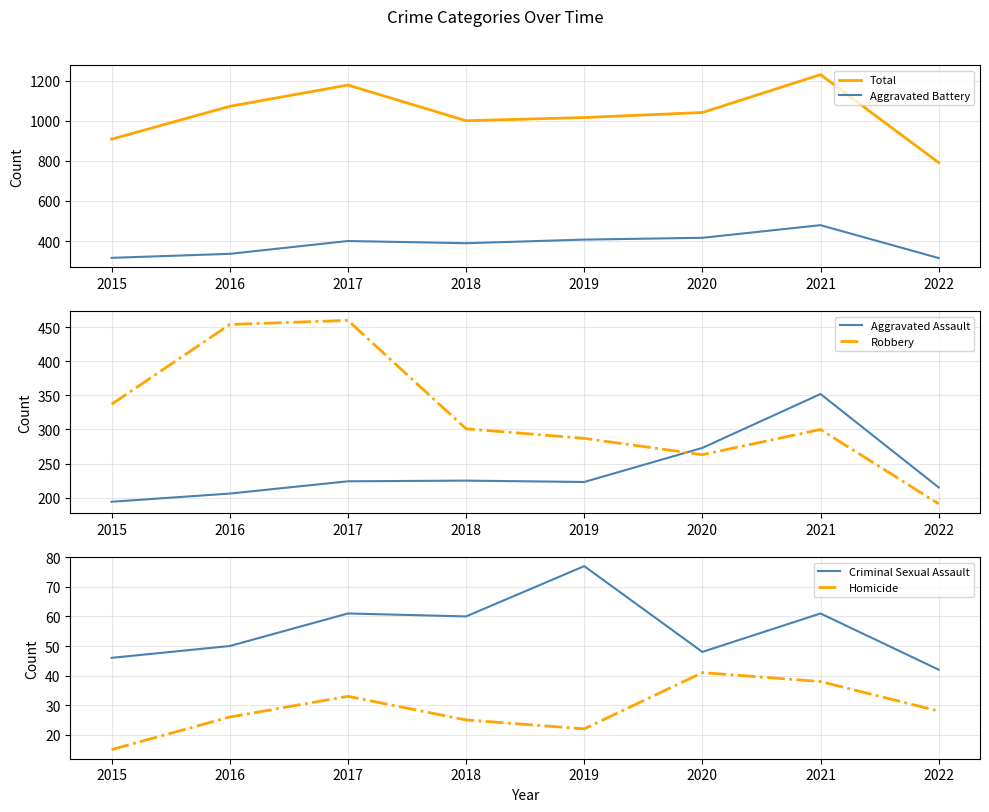

True or false: Homicide has a value of 22 at 2019.

True